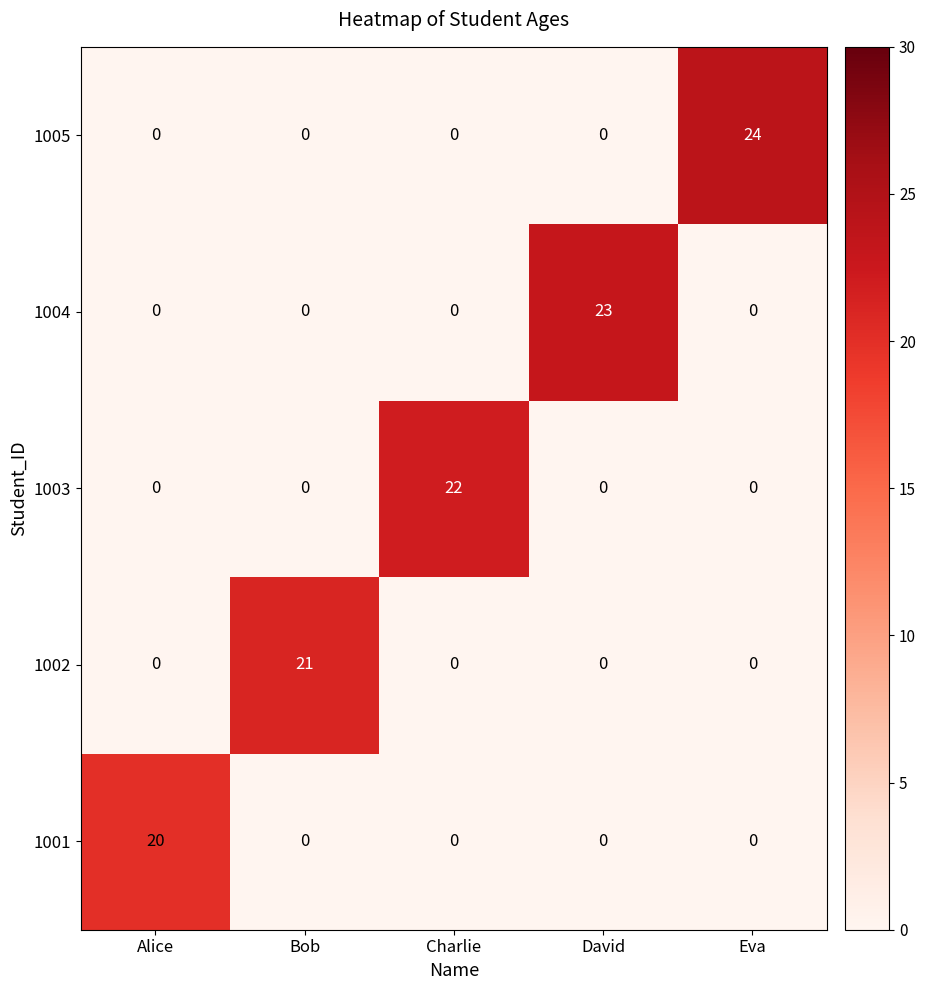

Which label corresponds to the largest value in the chart?

Eva